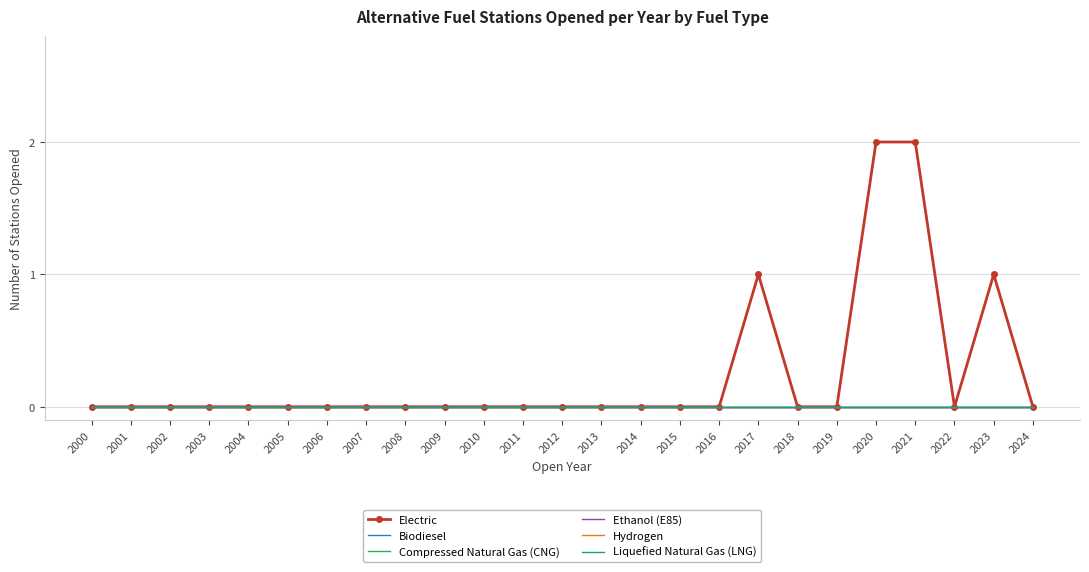

Reading left to right, list all the values displayed in this chart.

Electric: 0	0	0	0	0	0	0	0	0	0	0	0	0	0	0	0	0	1	0	0	2	2	0	1	0
Biodiesel: 0	0	0	0	0	0	0	0	0	0	0	0	0	0	0	0	0	0	0	0	0	0	0	0	0
Compressed Natural Gas (CNG): 0	0	0	0	0	0	0	0	0	0	0	0	0	0	0	0	0	0	0	0	0	0	0	0	0
Ethanol (E85): 0	0	0	0	0	0	0	0	0	0	0	0	0	0	0	0	0	0	0	0	0	0	0	0	0
Hydrogen: 0	0	0	0	0	0	0	0	0	0	0	0	0	0	0	0	0	0	0	0	0	0	0	0	0
Liquefied Natural Gas (LNG): 0	0	0	0	0	0	0	0	0	0	0	0	0	0	0	0	0	0	0	0	0	0	0	0	0